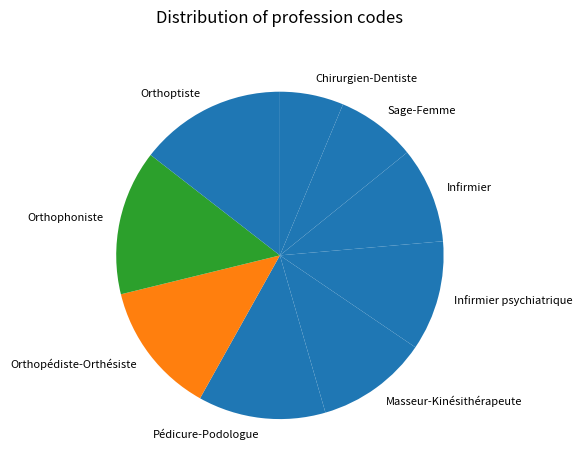

The Pédicure-Podologue slice represents 13% of the pie. True or false?

True